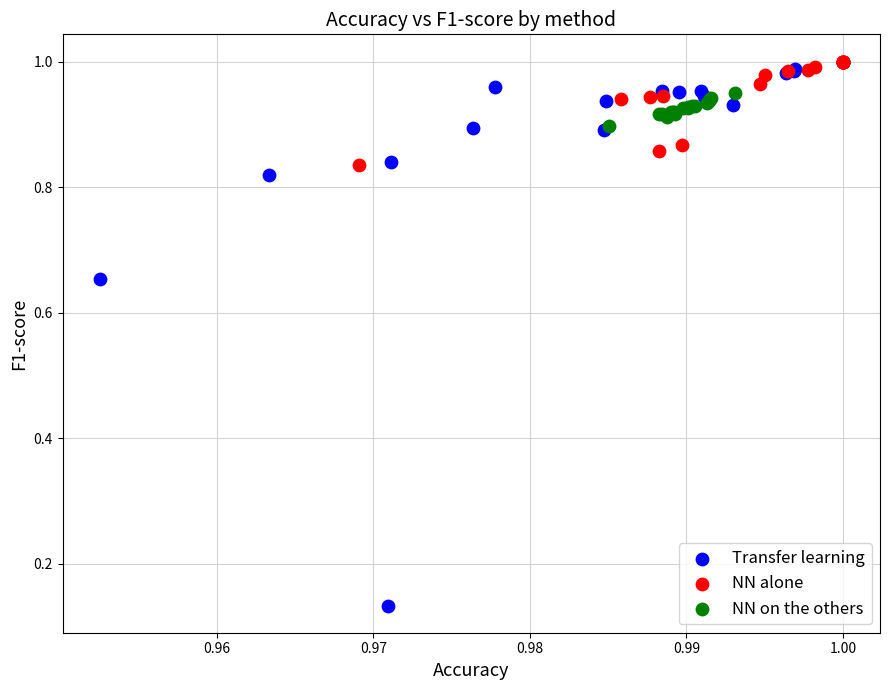

Which series has the largest Y range (max minus min)?

Transfer learning